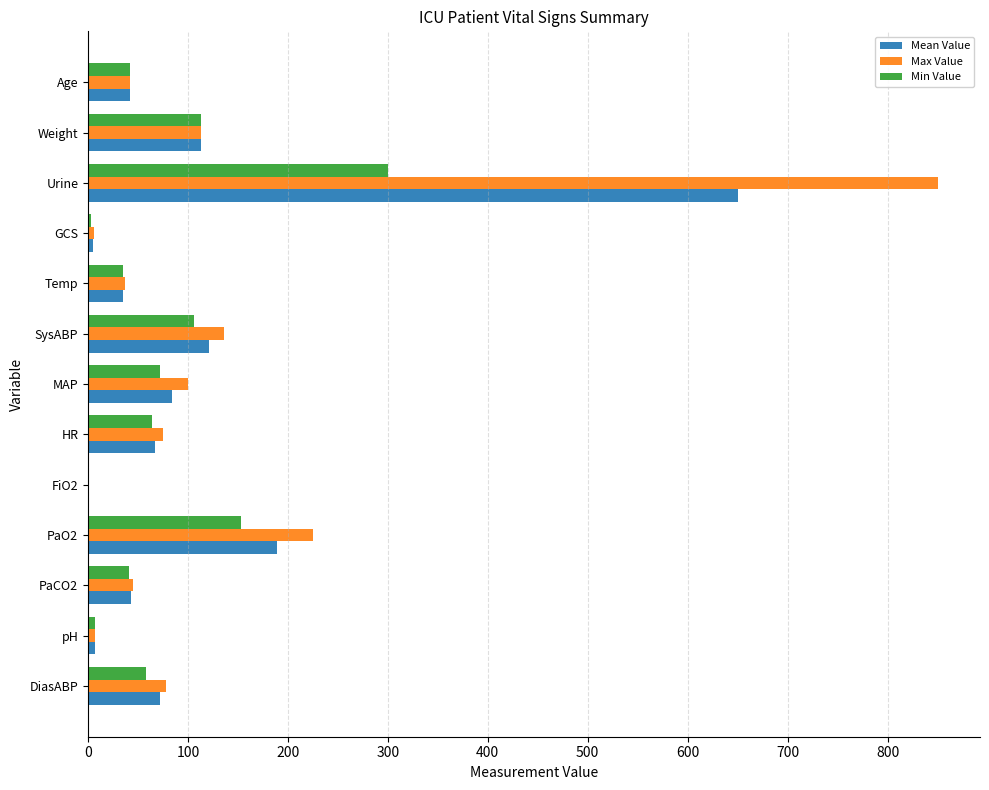

Which series has the largest total across all categories?

Max Value